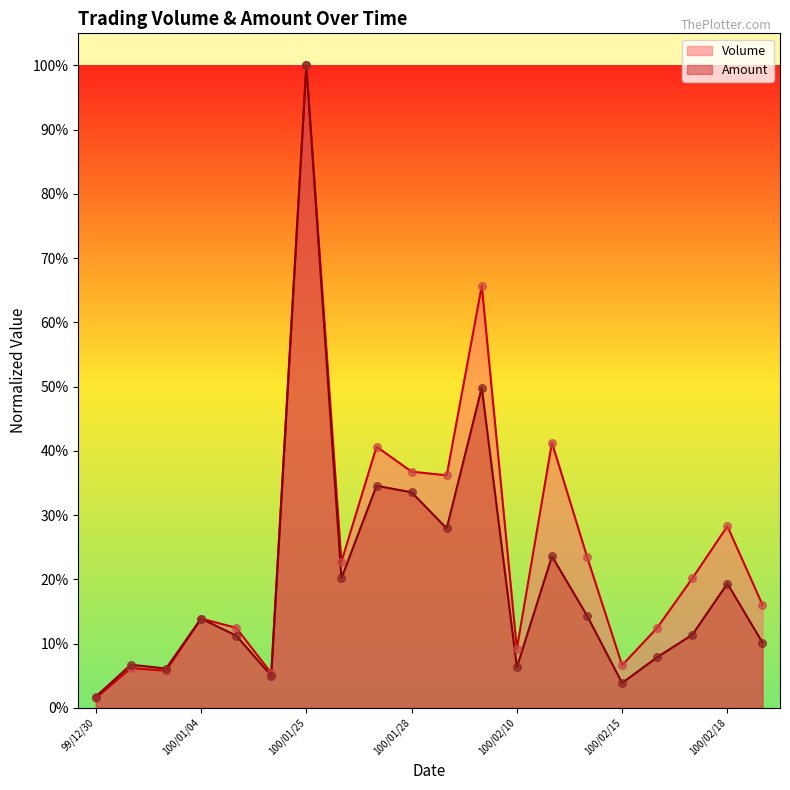

What is the total value across all series at 100/02/16?

0.2